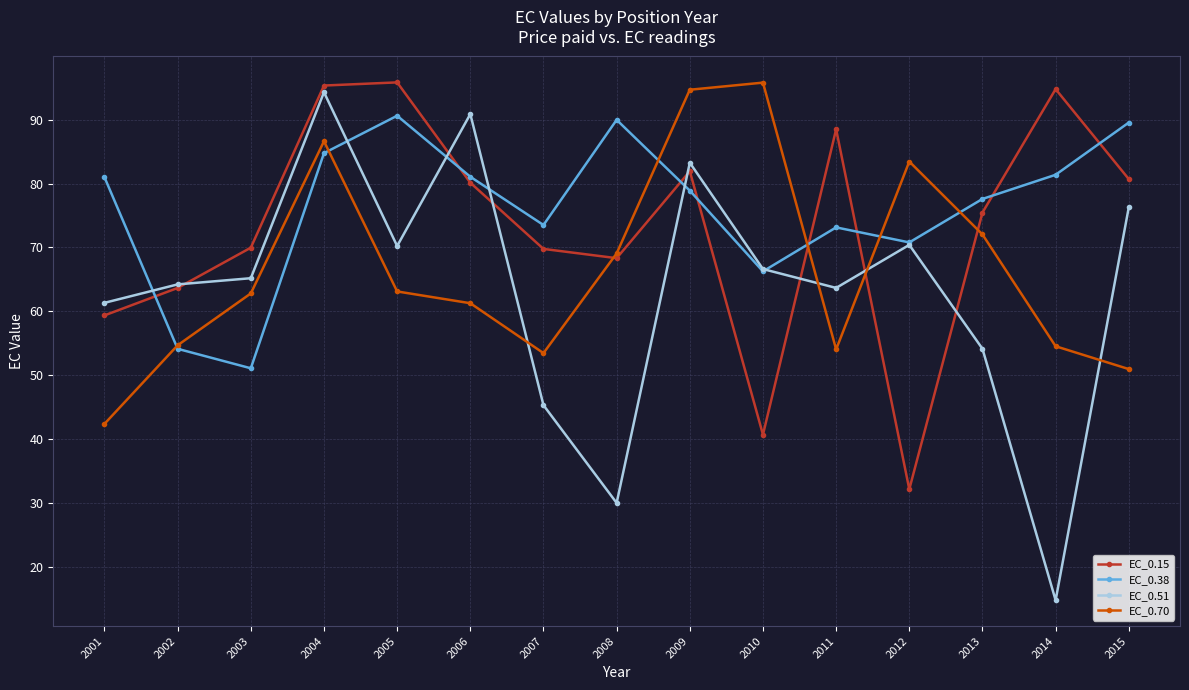

How many interior local peaks does the EC_0.38 series have?

3